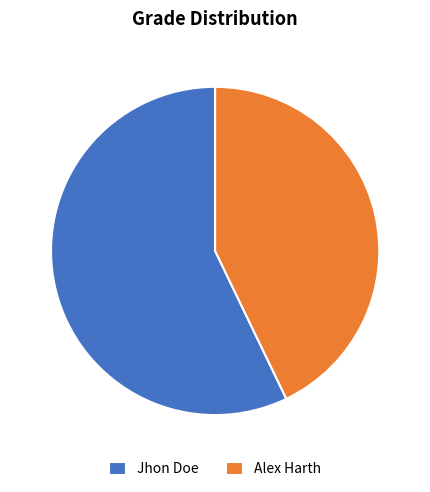

Do Alex Harth and Jhon Doe together represent more than half of the pie?

Yes